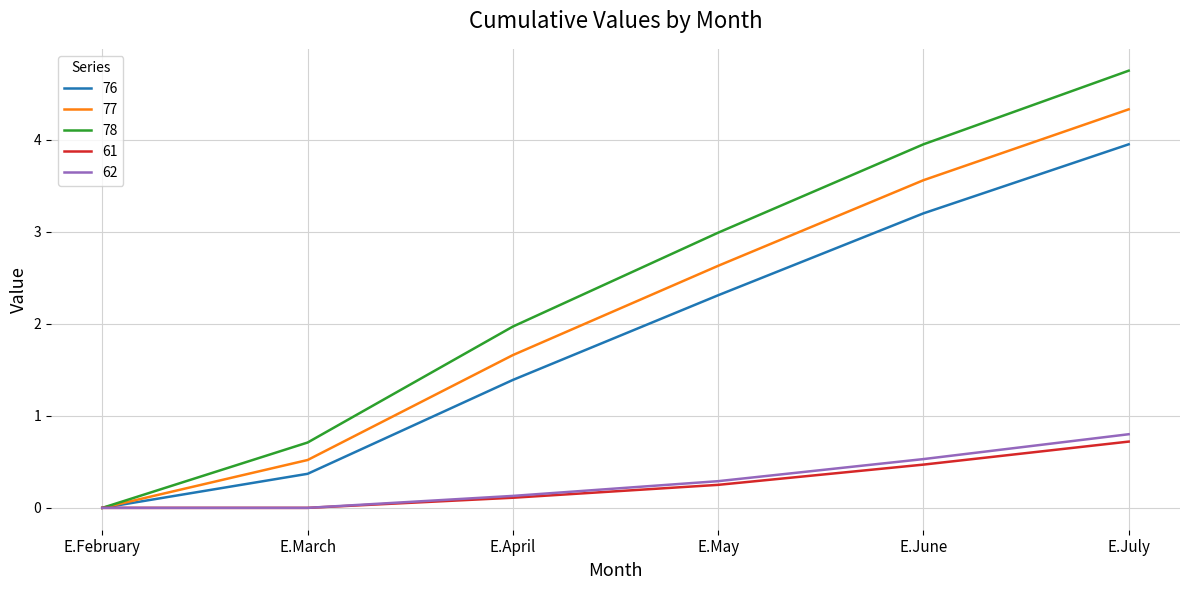

How many positive values does the 78 series have?

5